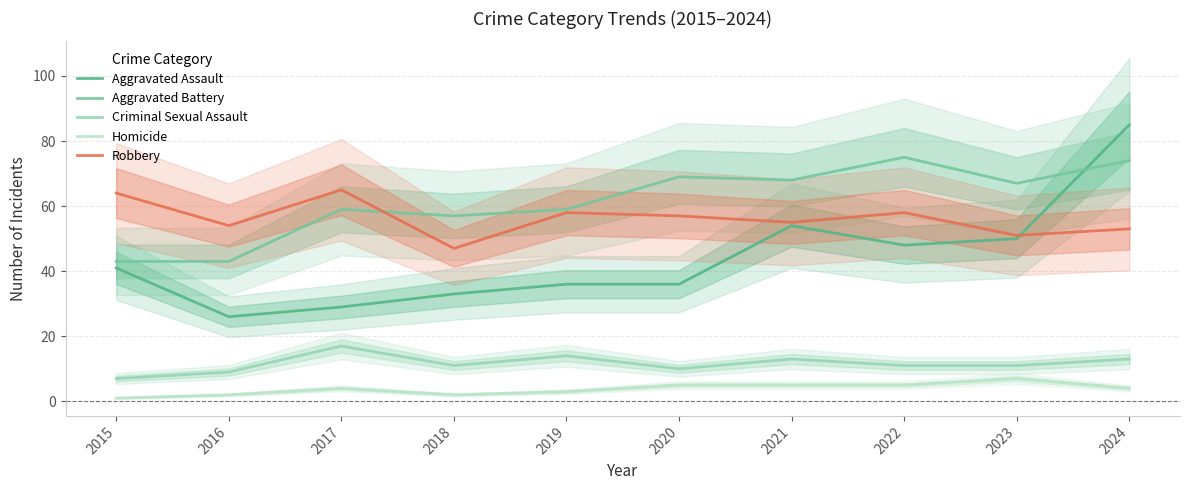

True or false: Aggravated Battery and Homicide cross at least once.

False